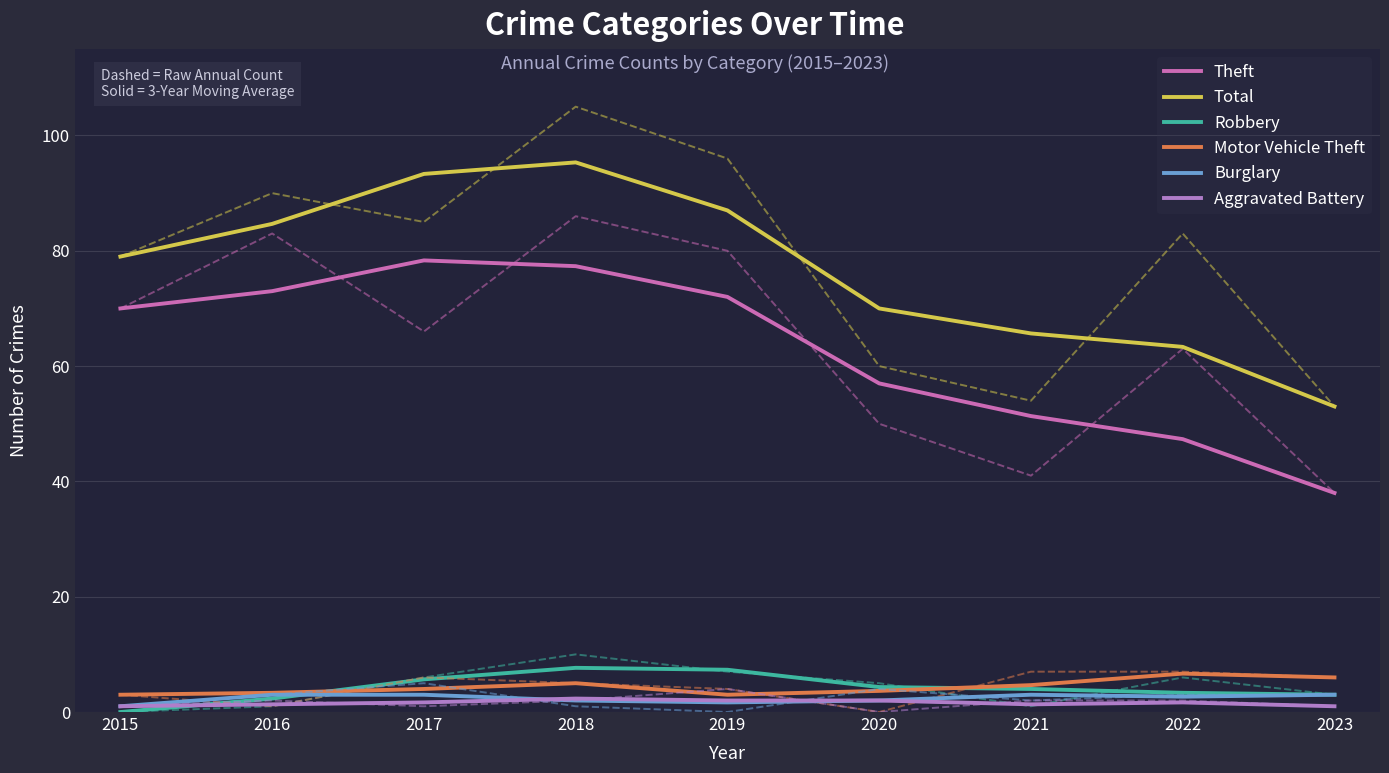

What is the sum of the Burglary values at 2019 and 2015?

2.7